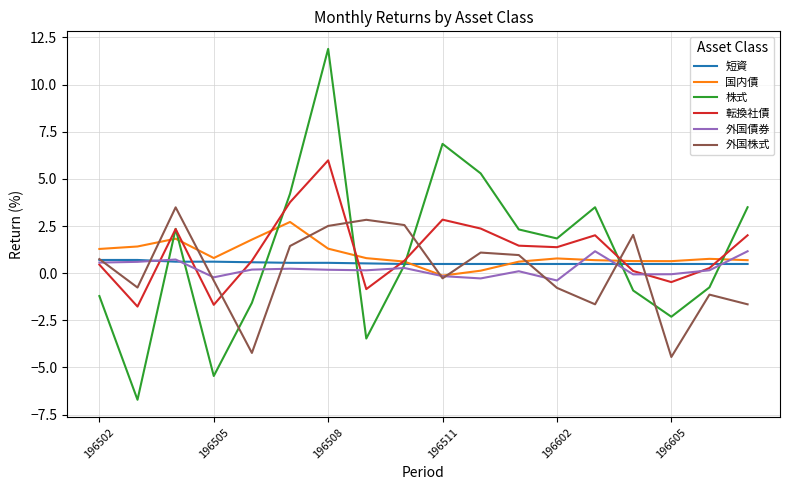

What is the maximum value shown in the chart?

11.9